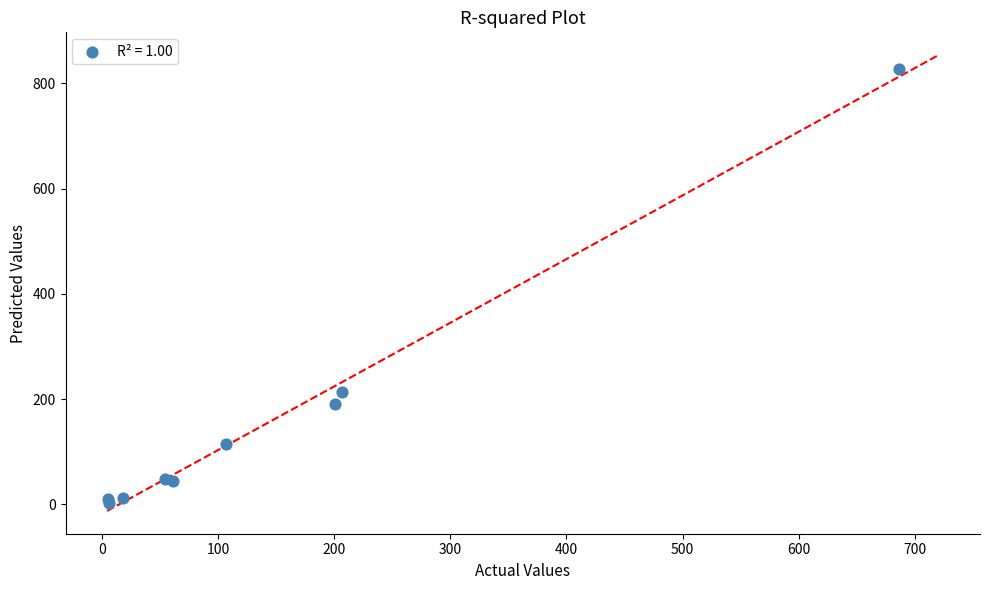

What Y value in the scatter plot is closest to 415?

213